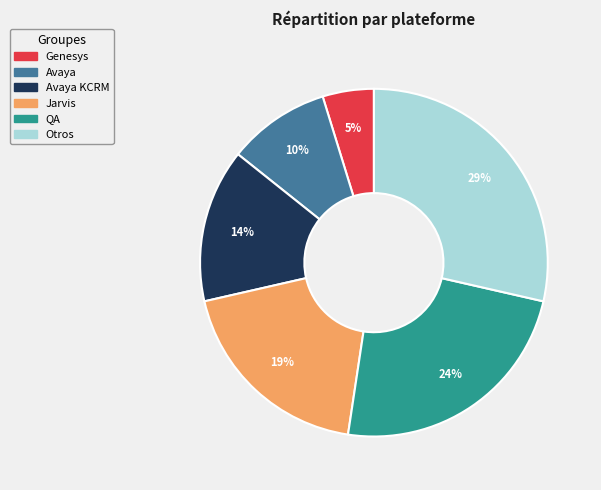

To the nearest percent, what is the average slice percentage?

17%